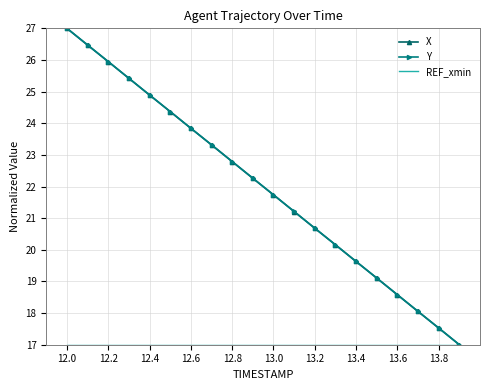

What is the highest value of the X series?

27.0